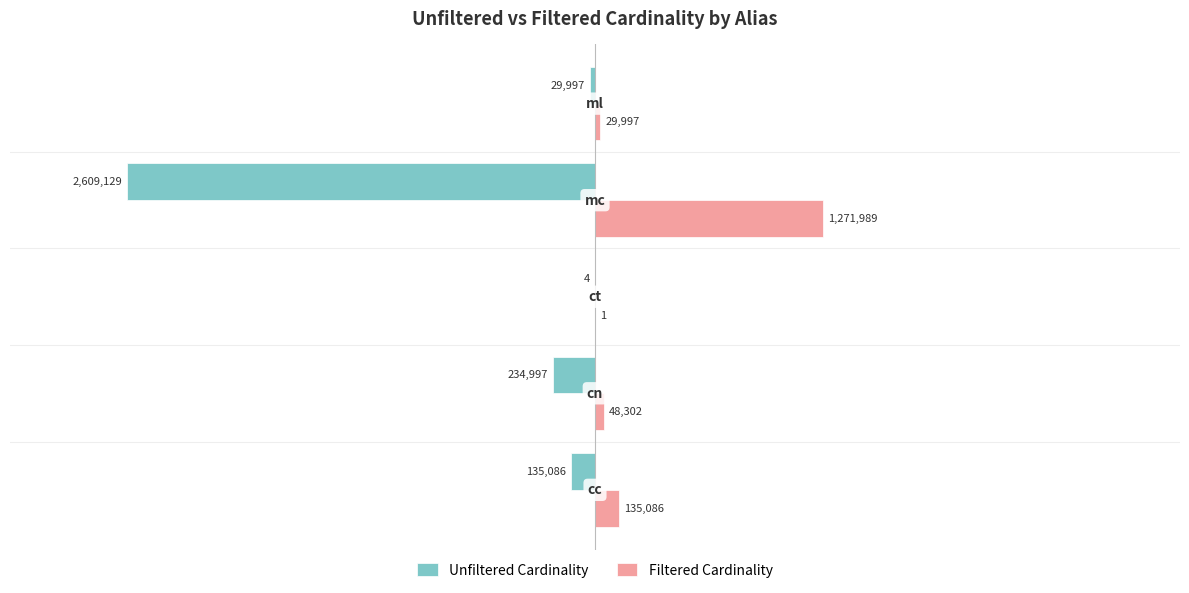

What are all the series names shown in the legend?

Unfiltered Cardinality, Filtered Cardinality